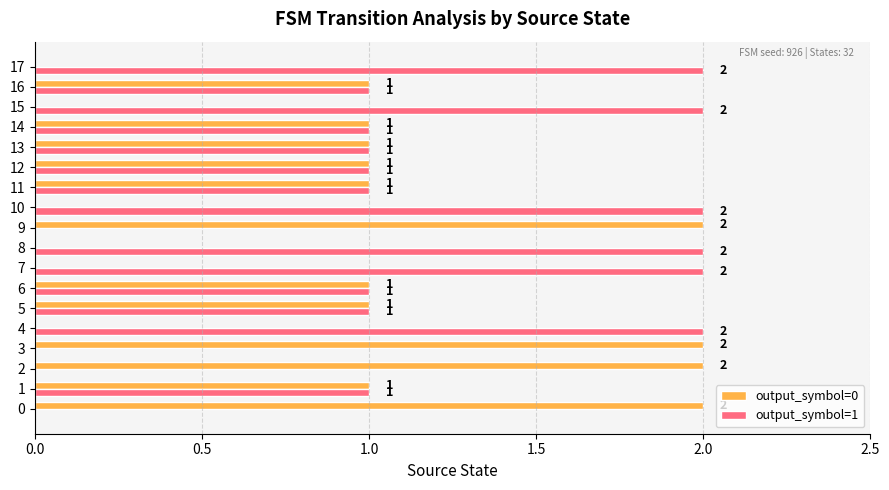

What is the sum of all output_symbol=1 values?

20